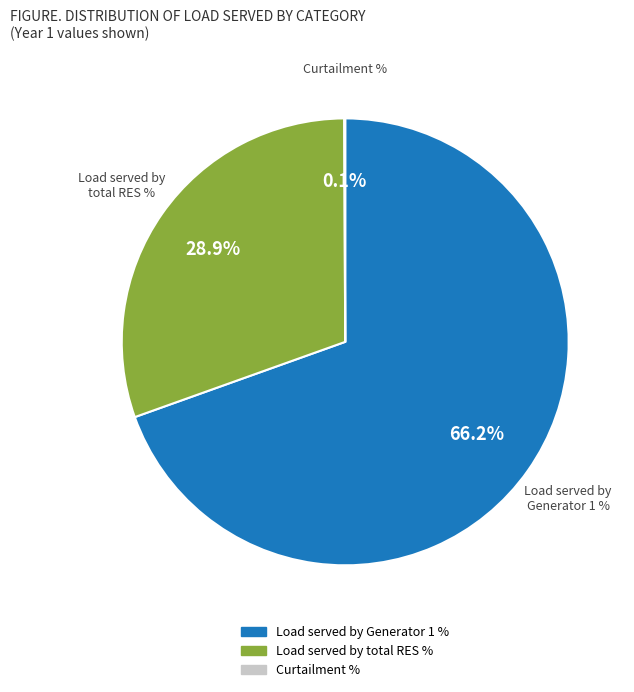

Count the number of slices in the pie.

4